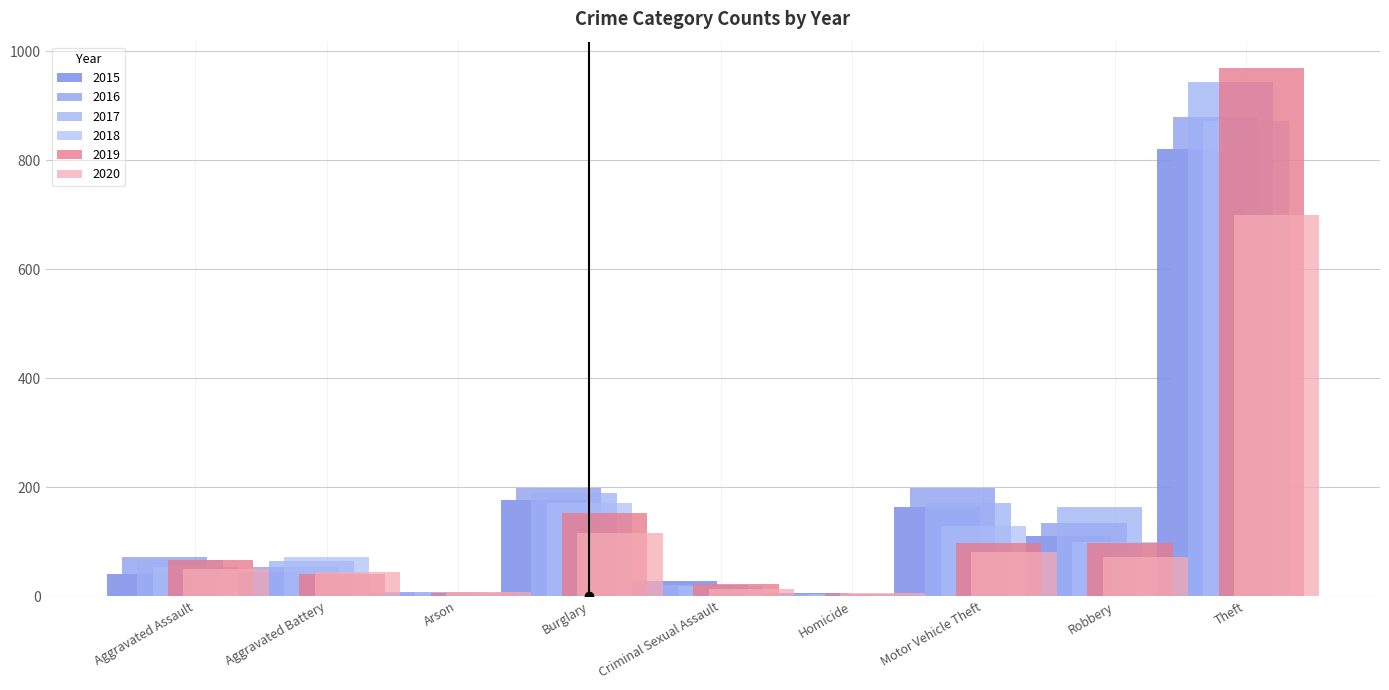

What is the difference between the 2020 values at Robbery and Motor Vehicle Theft?

9